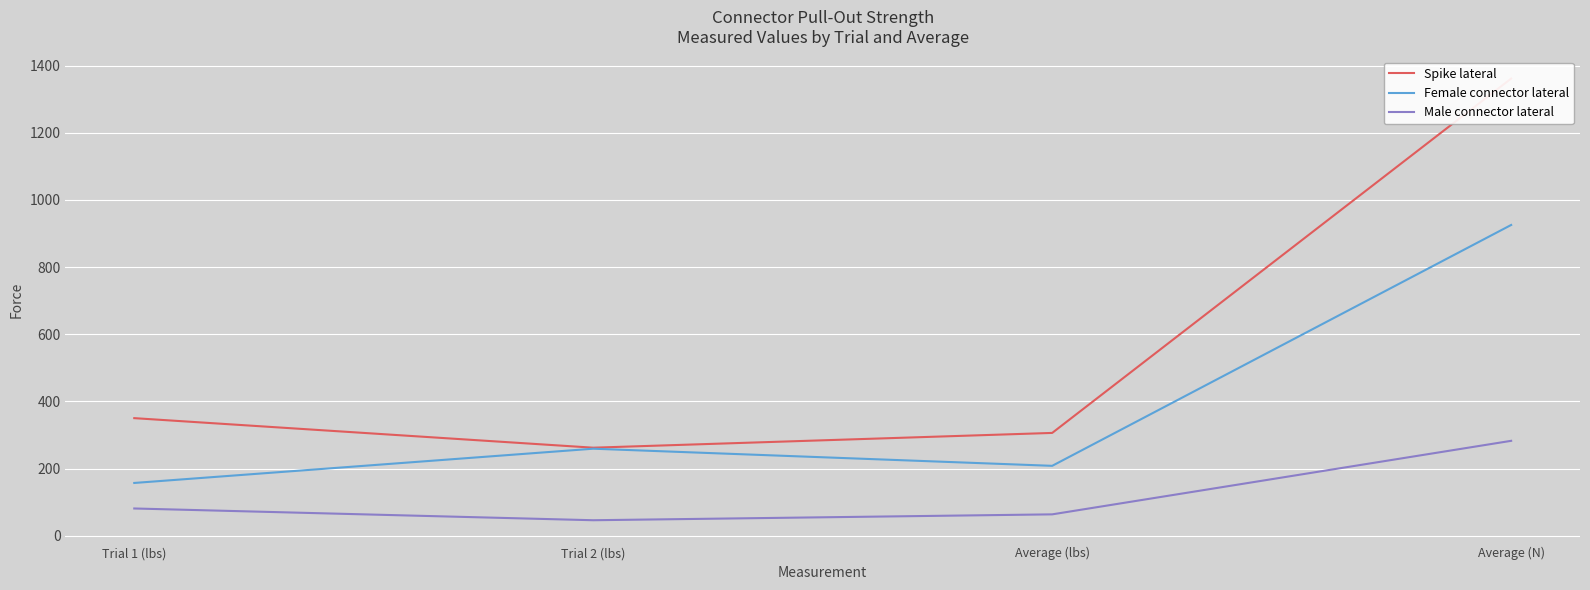

Which has a higher value, Average (N) or Trial 2 (lbs)?

Average (N)